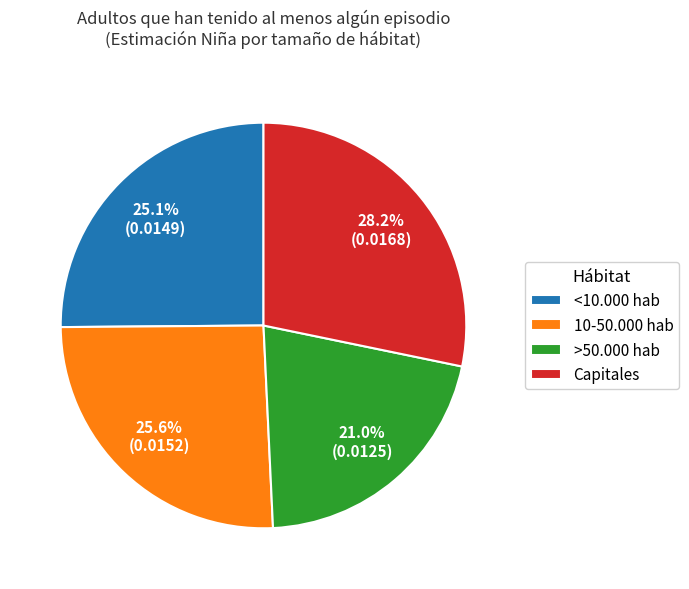

What percentage is NOT represented by >50.000 hab?

79.0%